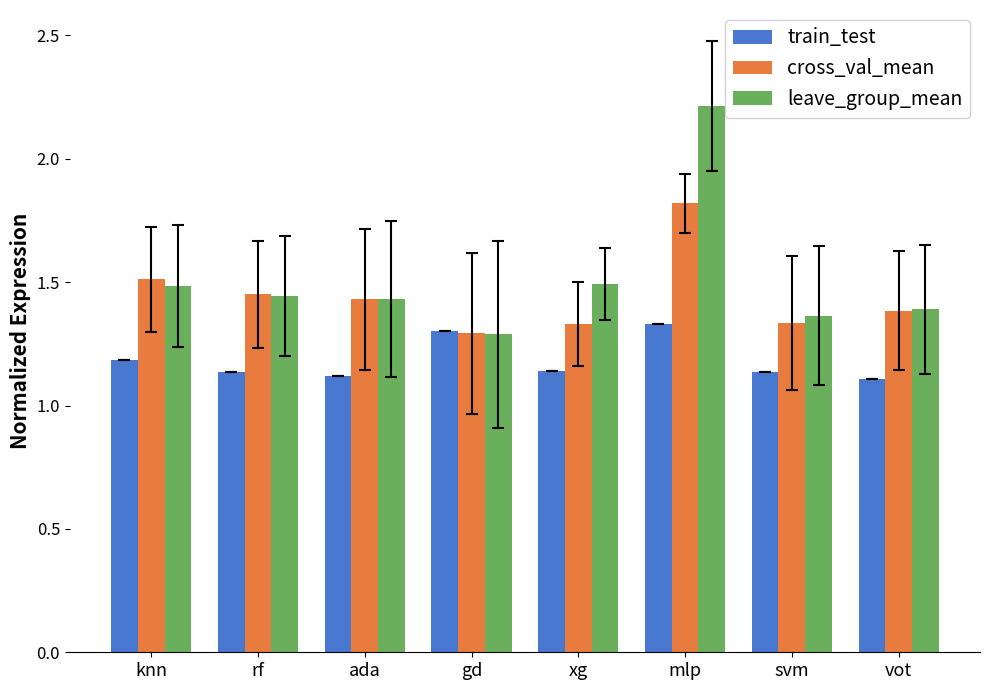

What is the total value across all series at gd?

3.9